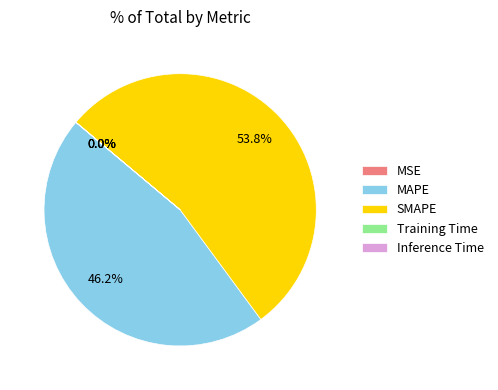

Which slice represents more than half of the pie?

SMAPE